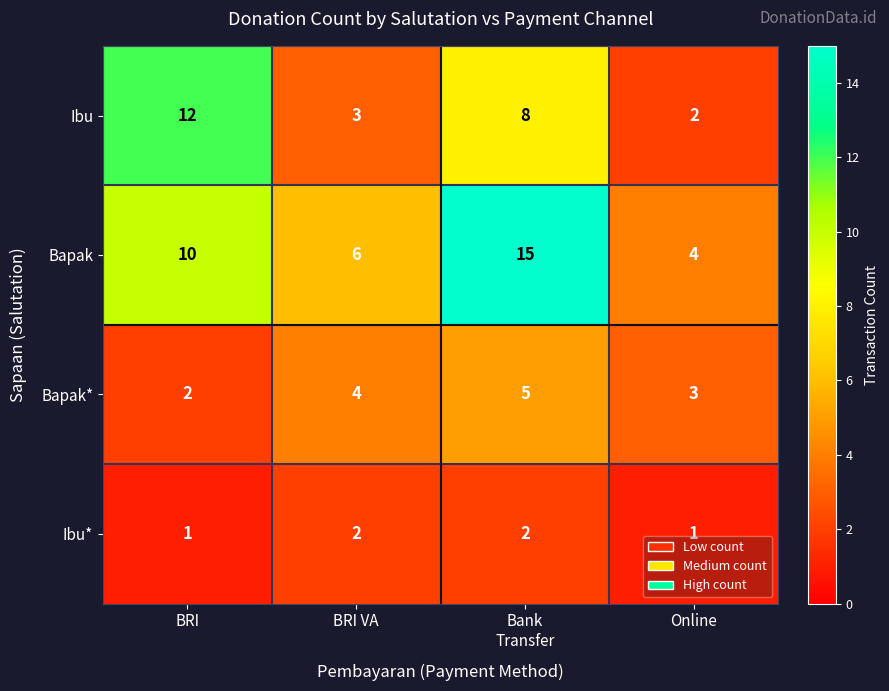

List the series in order of their peak value, lowest first.

Ibu*, Bapak*, Ibu, Bapak